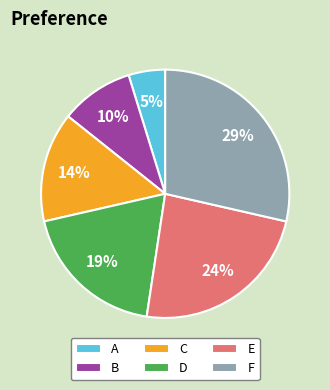

Which category has the smallest portion of the pie?

A